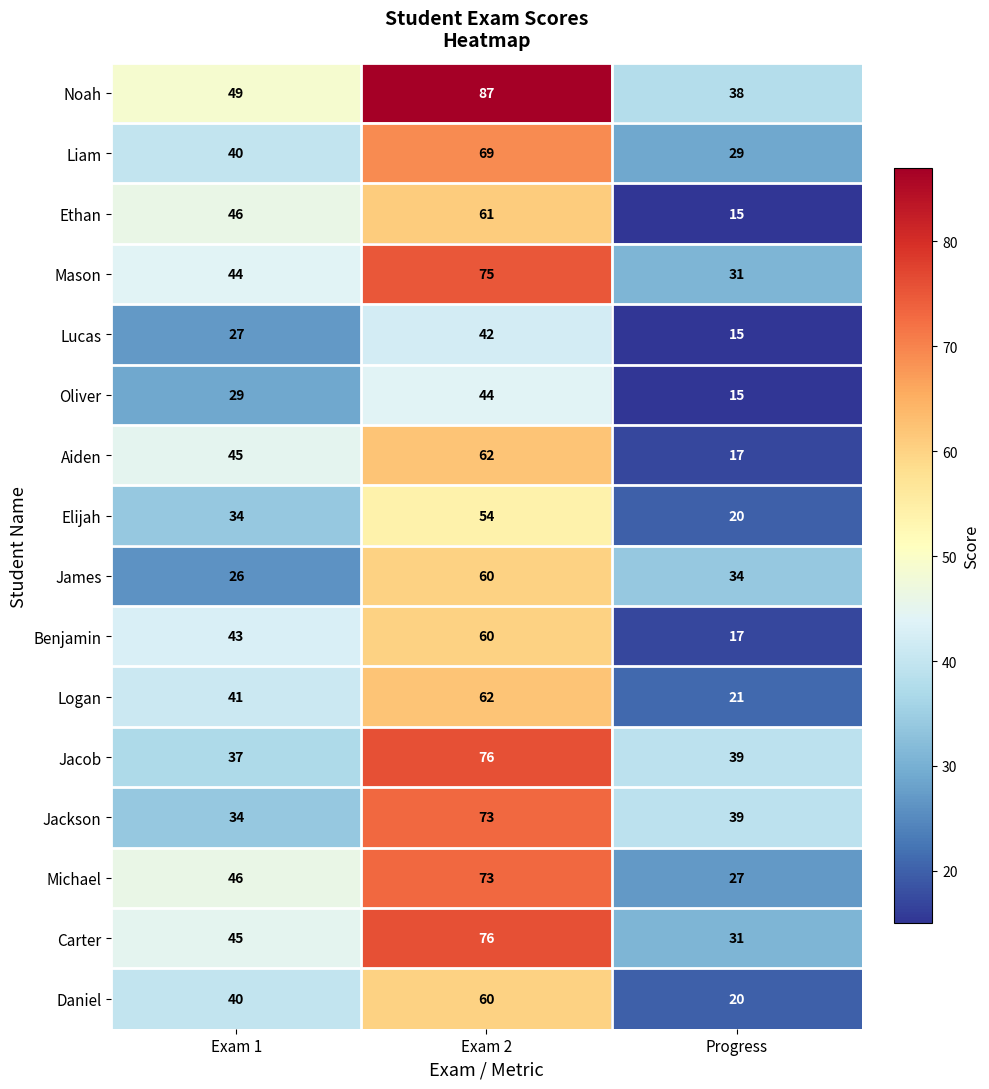

What is the maximum value for Lucas?

42